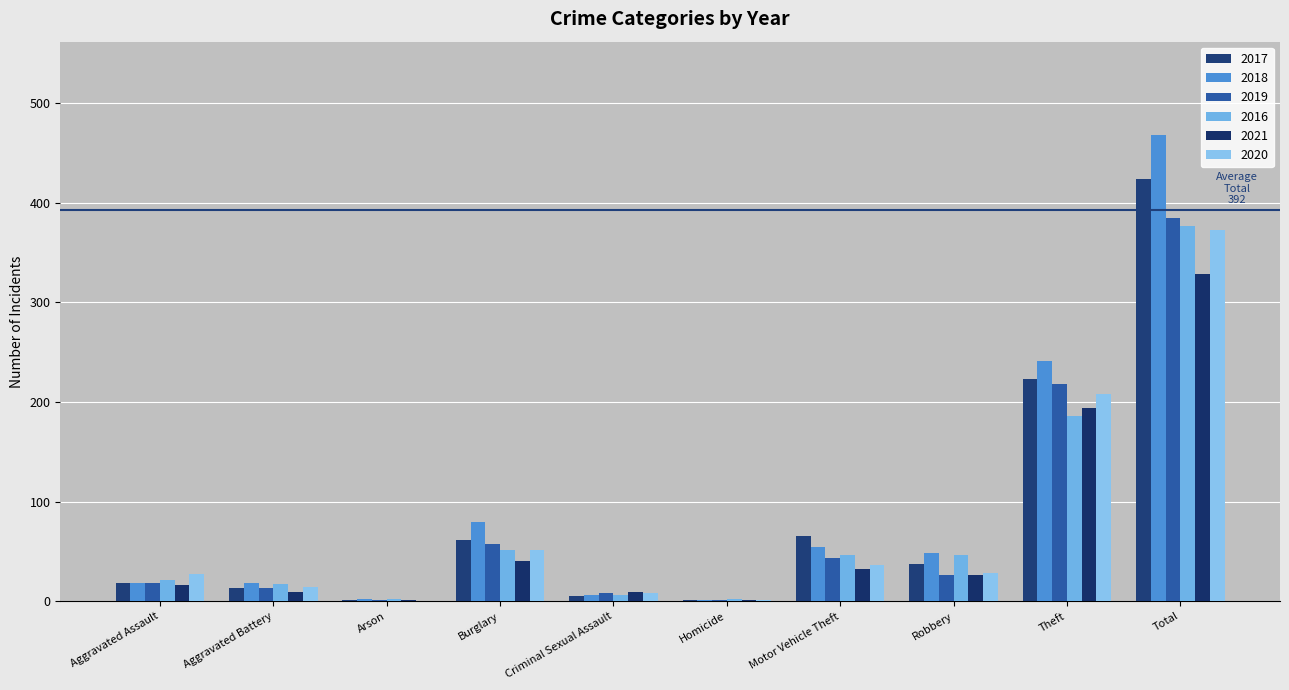

Reading left to right, transcribe all the data shown in this chart.

2017: 18	13	1	61	5	1	65	37	223	424
2018: 18	18	2	80	6	1	54	48	241	468
2019: 18	13	1	57	8	1	43	26	218	385
2016: 21	17	2	51	6	2	46	46	186	377
2021: 16	9	1	40	9	1	32	26	194	328
2020: 27	14	0	51	8	1	36	28	208	373